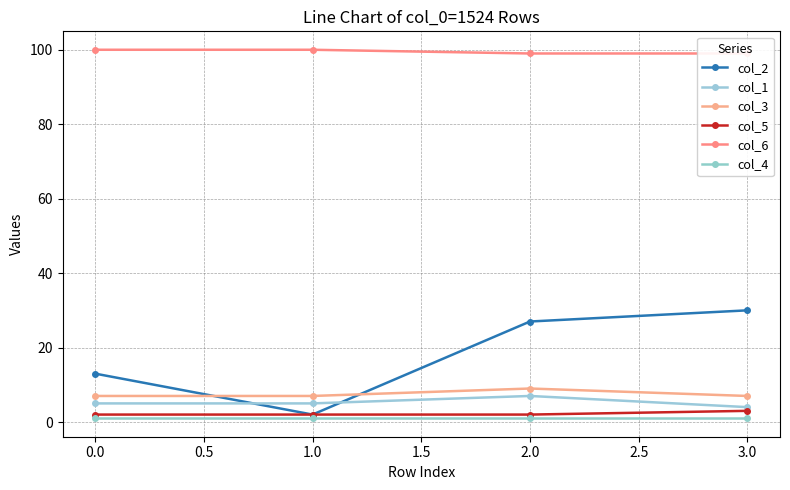

How many values in the col_2 series are below 27?

2